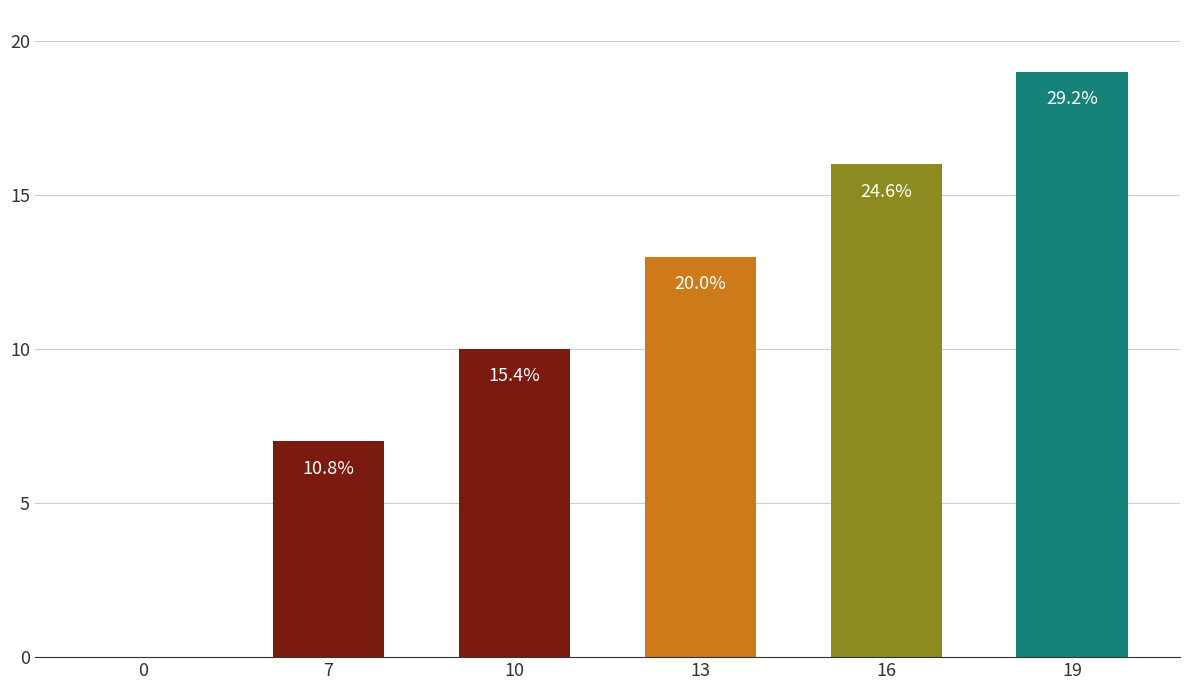

What is the ratio of the value at 13 to the value at 19?

0.7